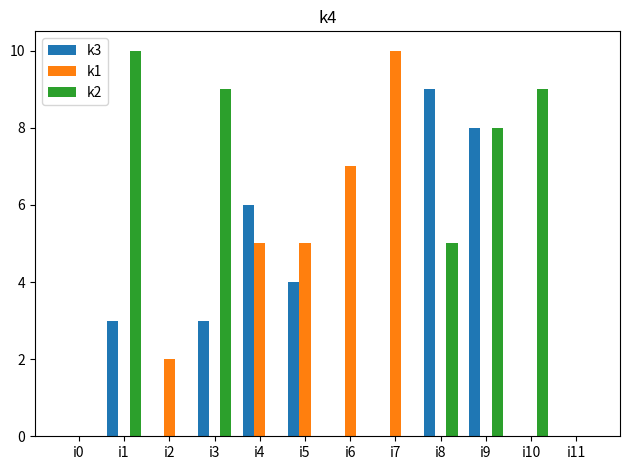

Reading left to right, list all the values displayed in this chart.

k3: i0=0	i1=3	i2=0	i3=3	i4=6	i5=4	i6=0	i7=0	i8=9	i9=8	i10=0	i11=0
k1: i0=0	i1=0	i2=2	i3=0	i4=5	i5=5	i6=7	i7=10	i8=0	i9=0	i10=0	i11=0
k2: i0=0	i1=10	i2=0	i3=9	i4=0	i5=0	i6=0	i7=0	i8=5	i9=8	i10=9	i11=0